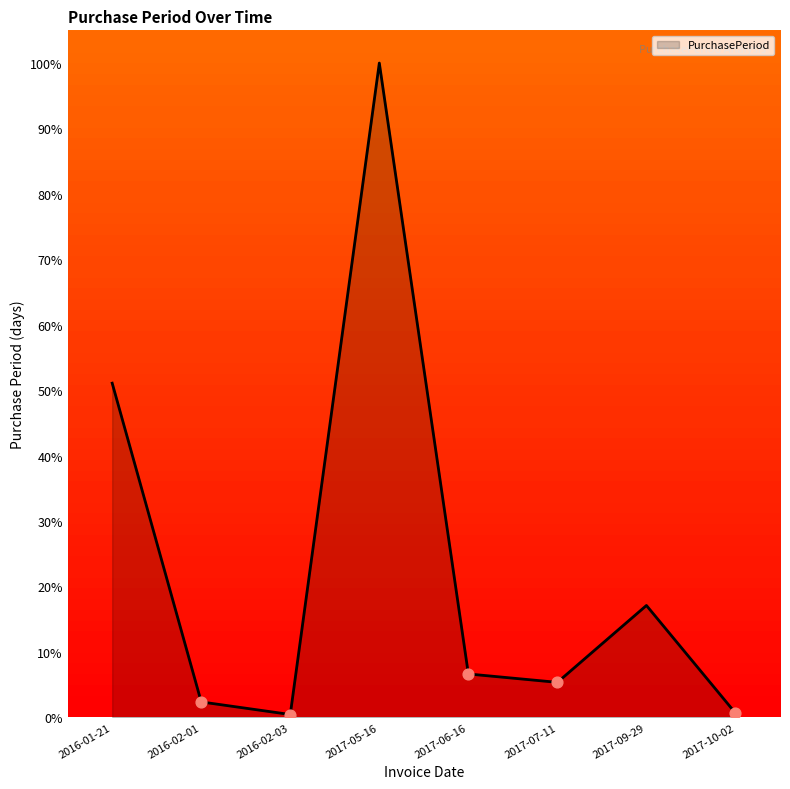

Between 2017-06-16 and 2017-10-02, which is larger?

2017-06-16